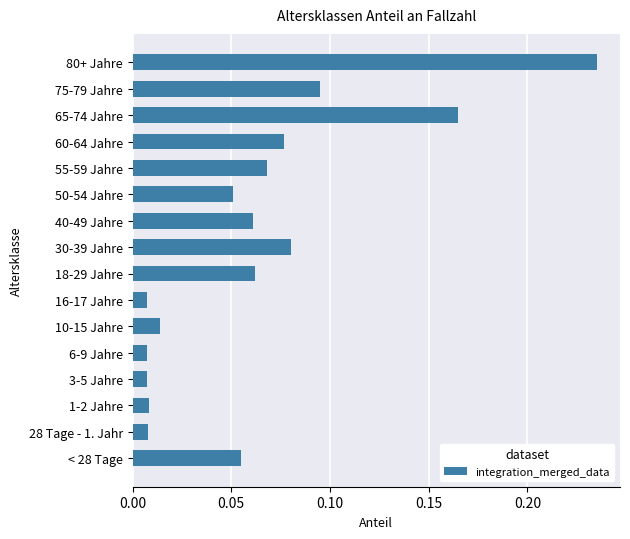

True or false: the data shows 0.3 at 65-74 Jahre.

False